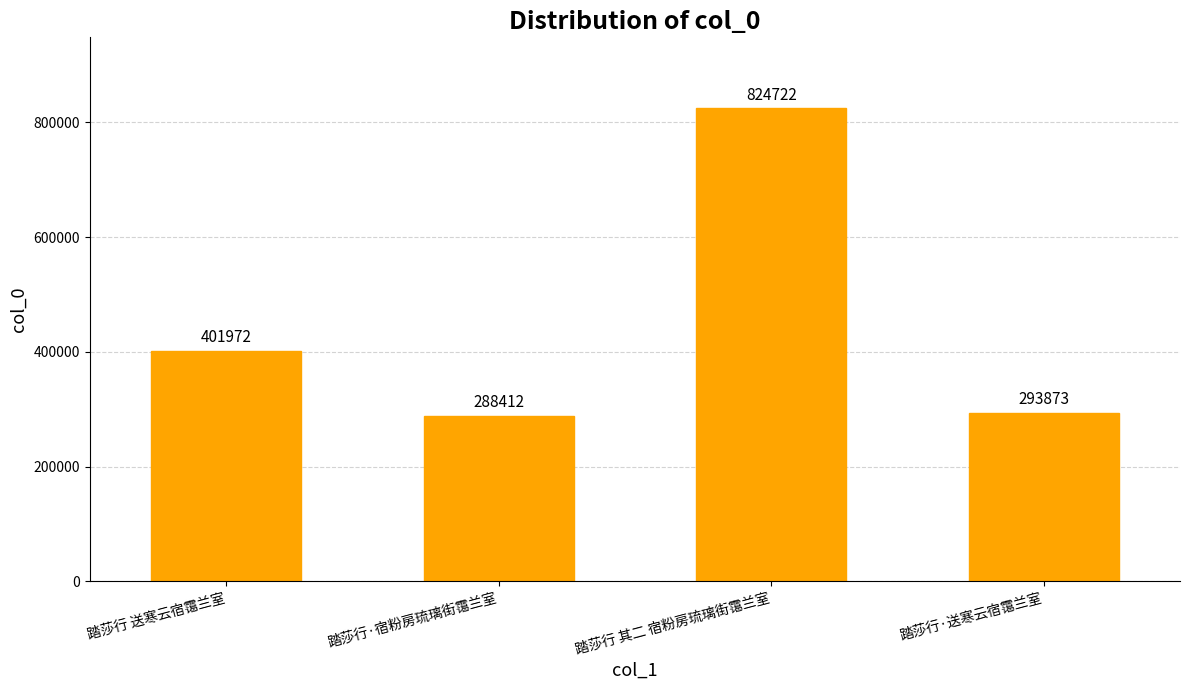

The value at 踏莎行 其二 宿粉房琉璃街霭兰室 is 1414679. True or false?

False